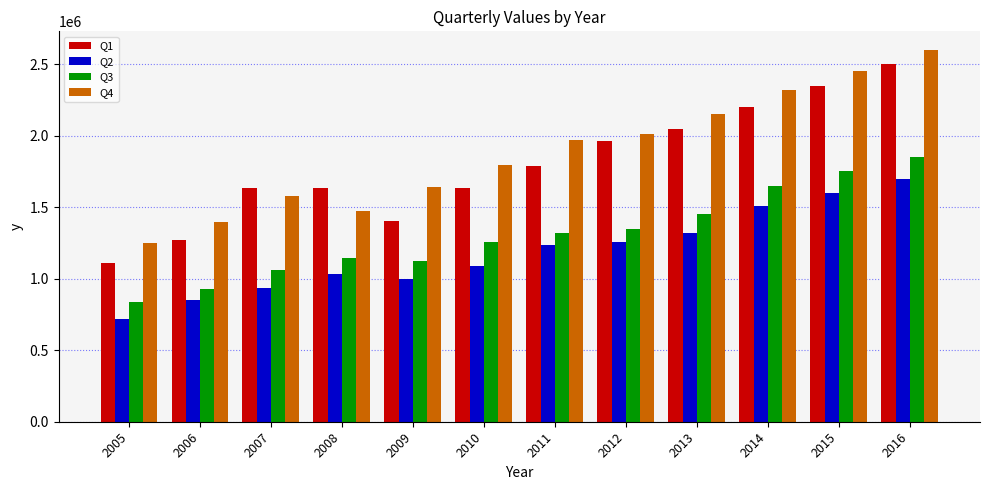

What is the minimum value for Q1?

1108967